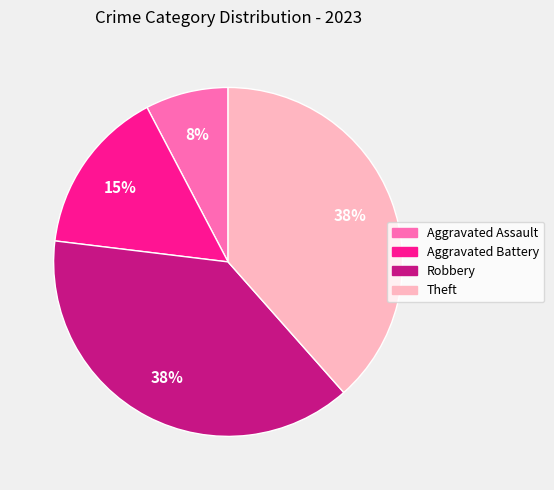

Is there any slice that represents more than half of the pie?

No